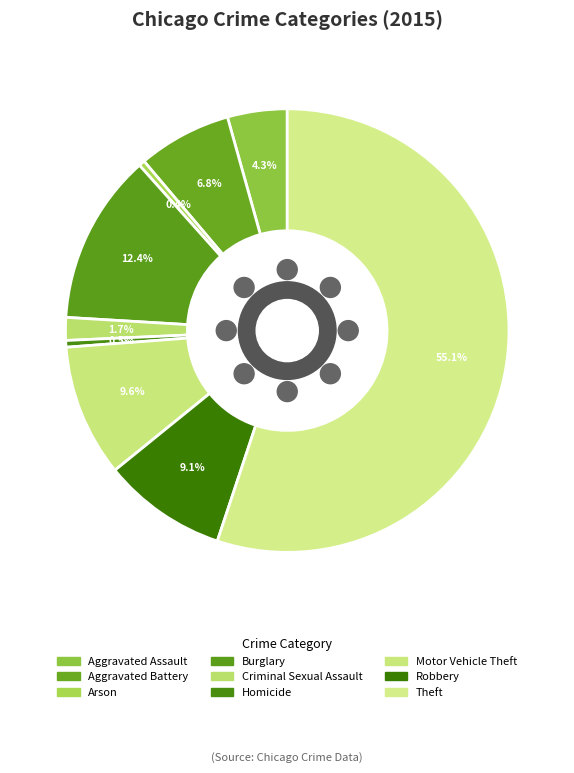

What is the largest slice in the pie chart?

Theft